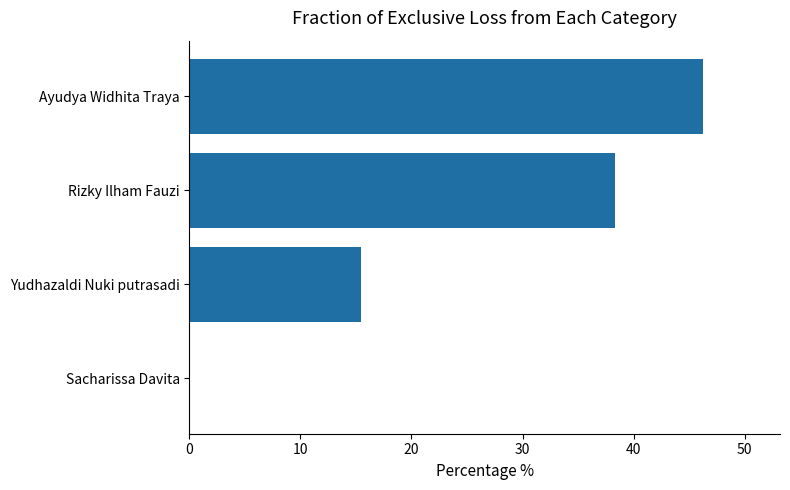

What is the greatest value displayed?

46.3